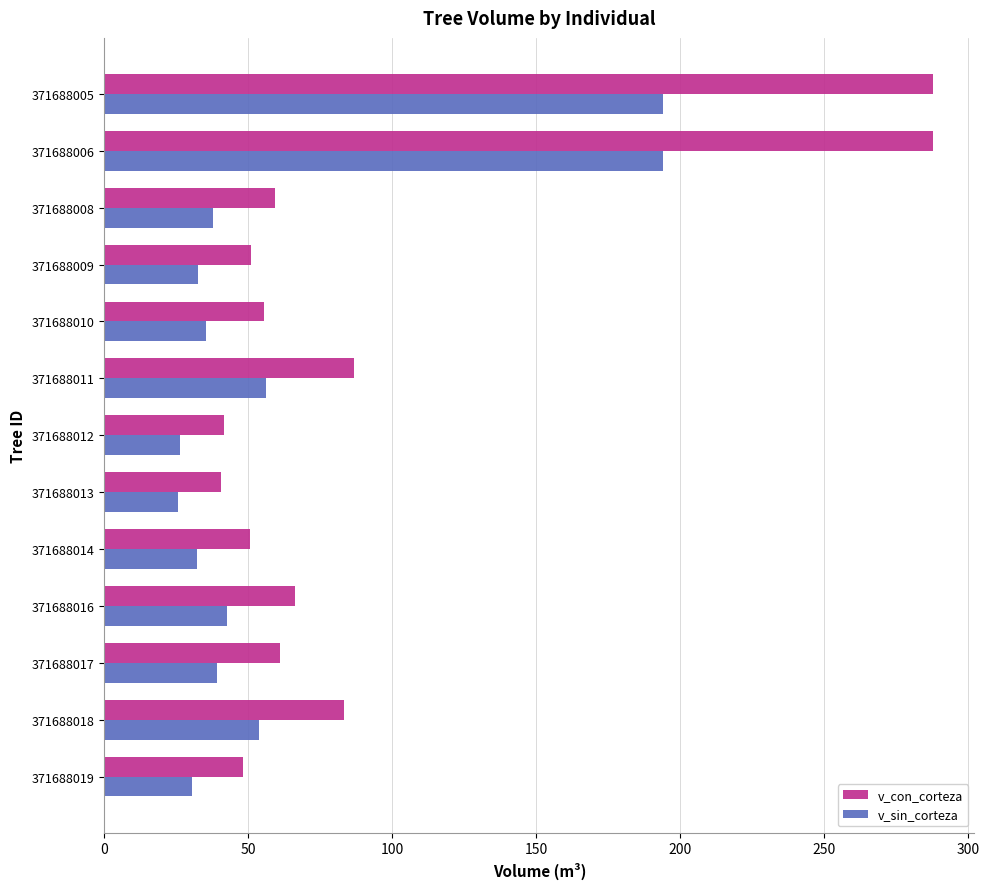

The value of v_sin_corteza at 371688005 is 81.5. True or false?

False